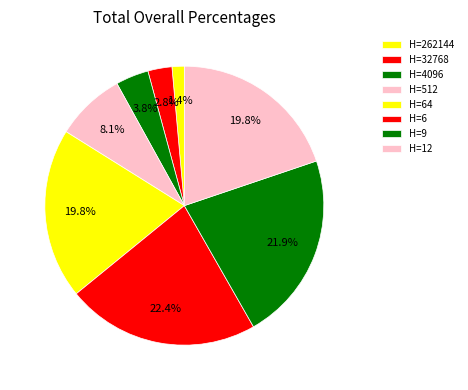

What is the smallest slice in the pie chart?

262144